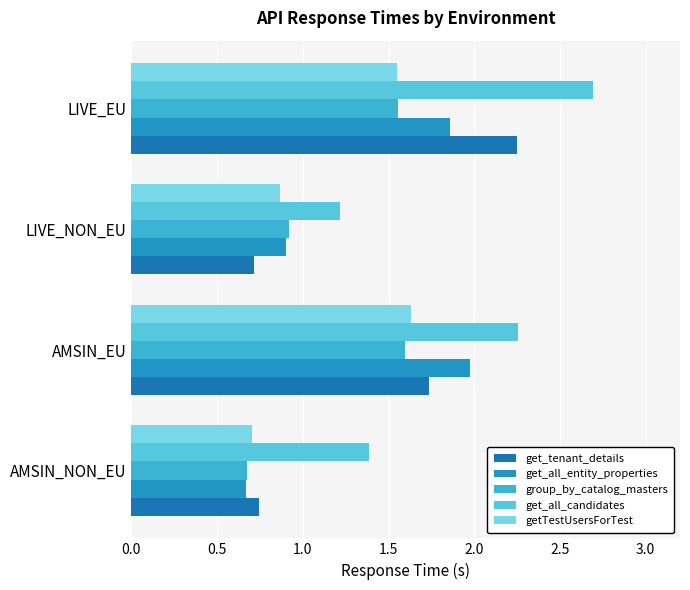

Count the number of data series in this chart.

5